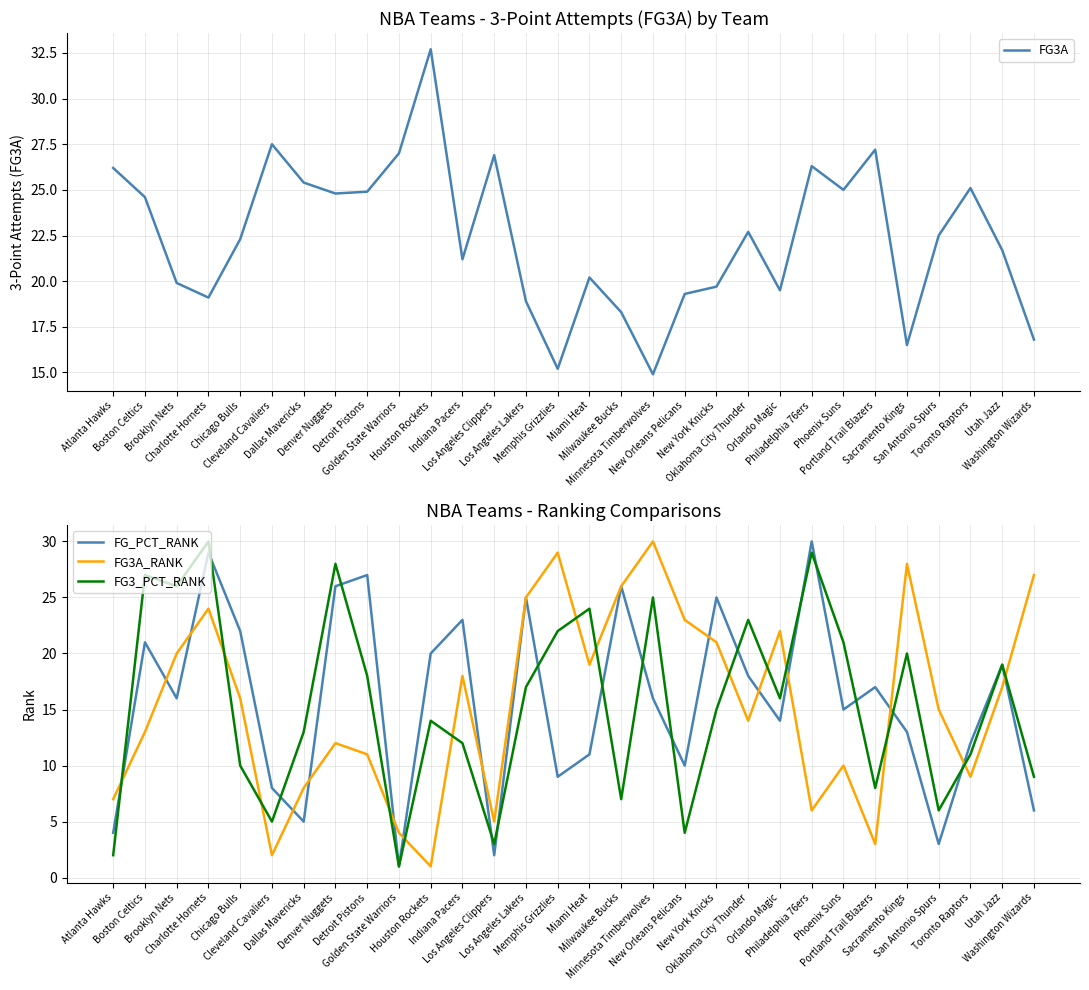

How many data points in FG3A_RANK are above 16?

14